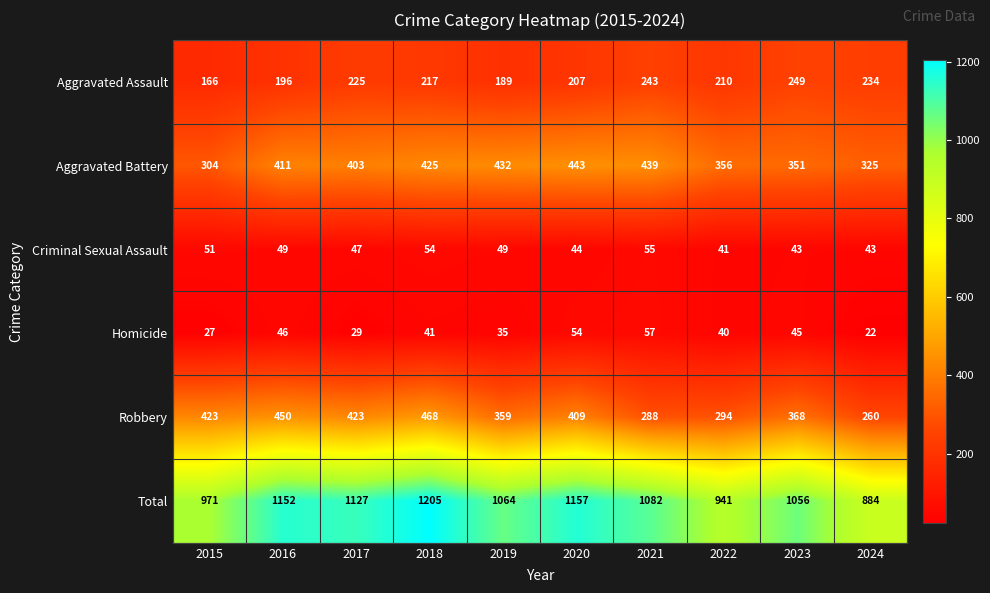

Which series changed the most between 2017 and 2019?

Robbery